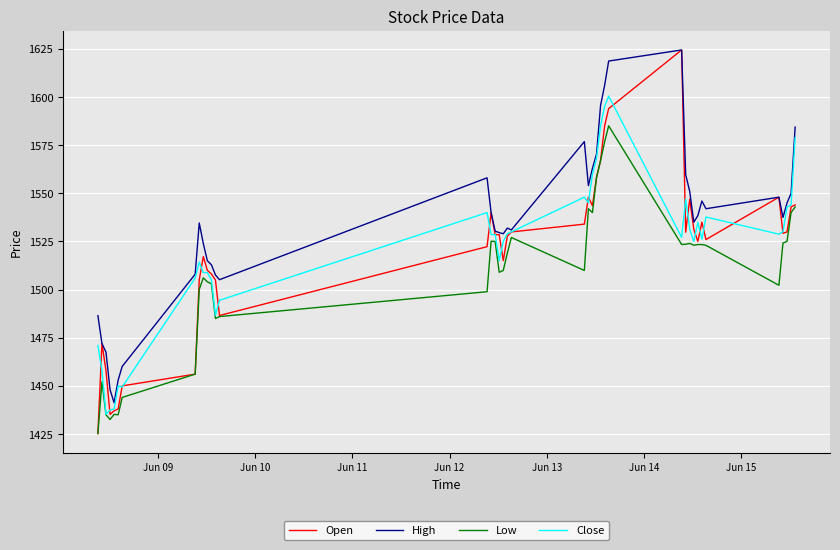

Which series has the largest total across all categories?

High